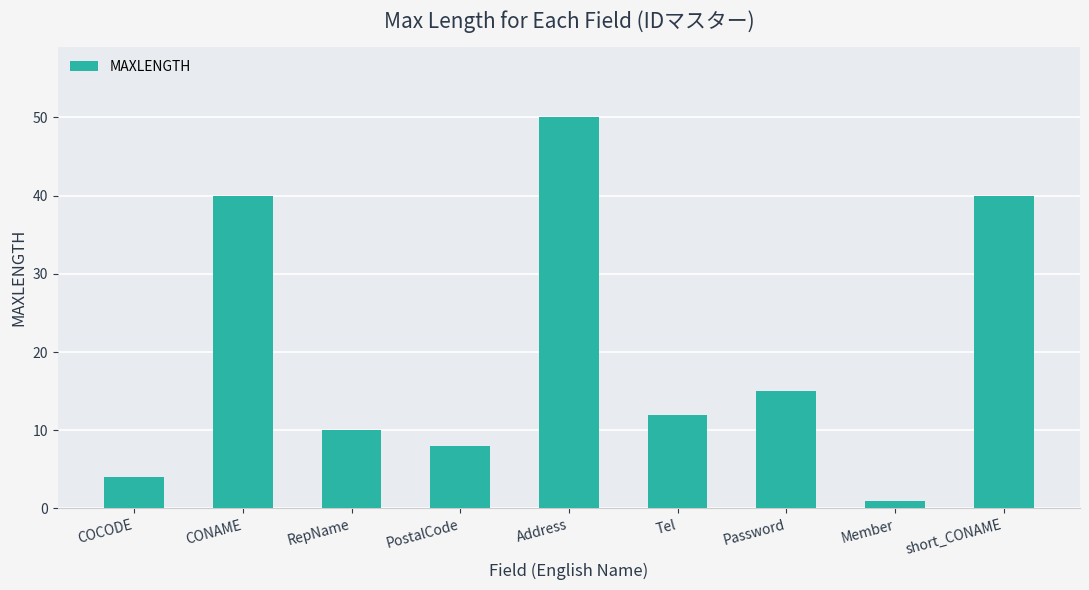

Reading left to right, transcribe all the data shown in this chart.

4	40	10	8	50	12	15	1	40